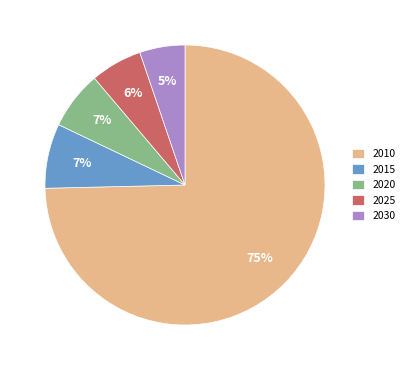

Is there any slice that represents more than half of the pie?

Yes